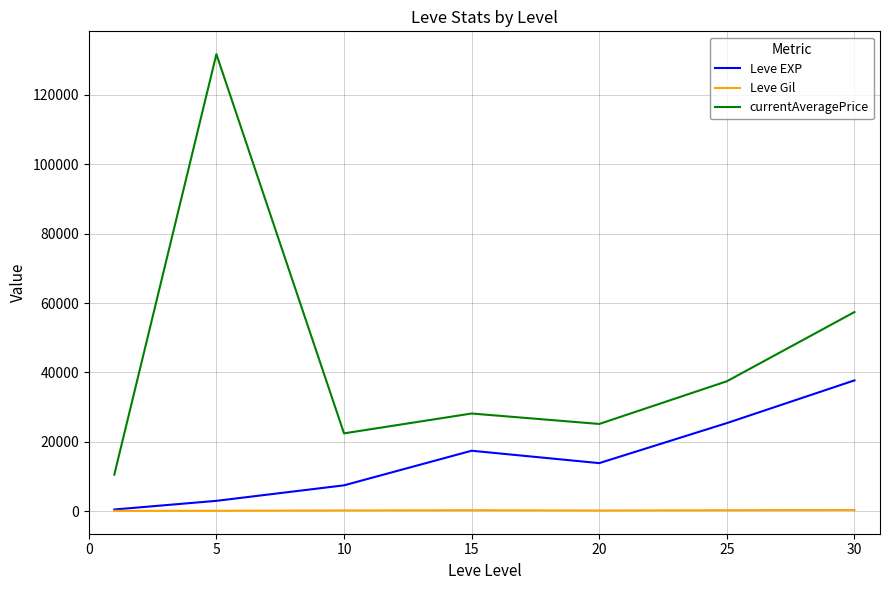

Which series has the largest range (max minus min)?

currentAveragePrice